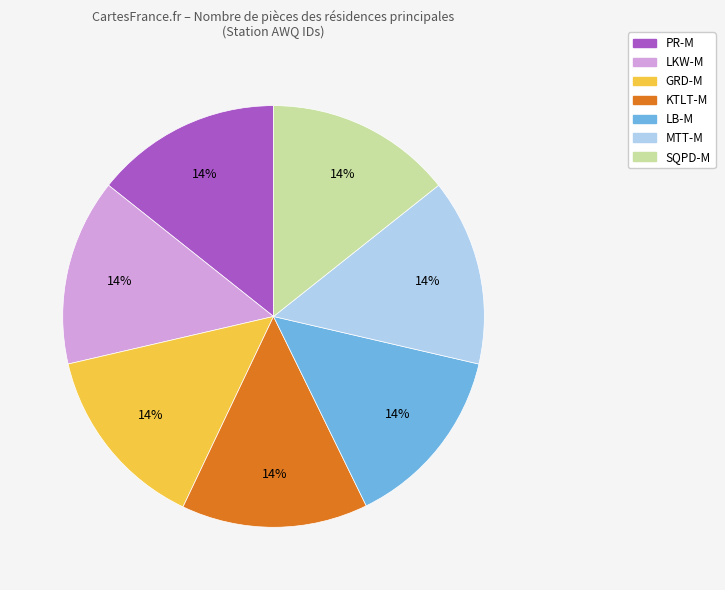

How many segments does this pie chart have?

7